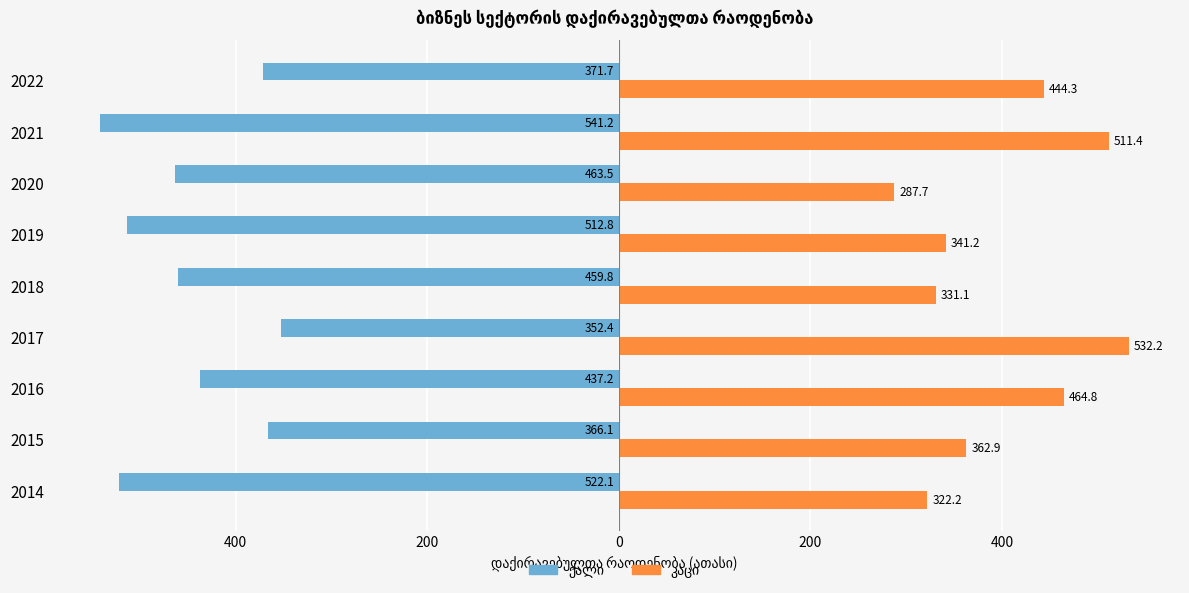

Does the chart contain any negative values?

Yes